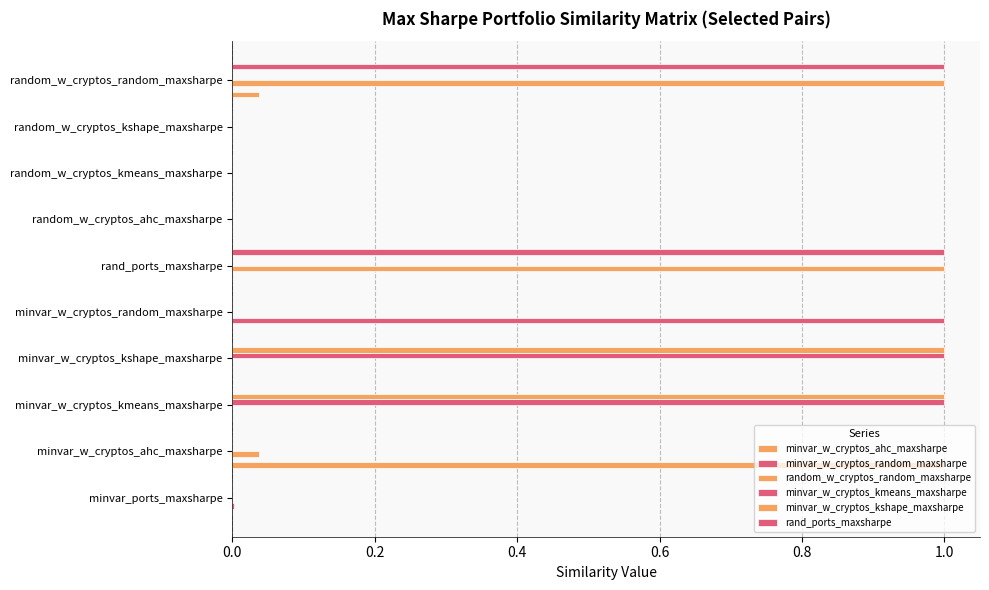

Reading left to right, what are all the values shown in this chart?

minvar_w_cryptos_ahc_maxsharpe: 0.0	1.0	0.0	0.0	0.0	0.0	0.0	0.0	0.0	0.0
minvar_w_cryptos_random_maxsharpe: 0.0	0.0	0.0	0.0	1.0	0.0	0.0	0.0	0.0	0.0
random_w_cryptos_random_maxsharpe: 0.0	0.0	0.0	0.0	0.0	1.0	0.0	0.0	0.0	1.0
minvar_w_cryptos_kmeans_maxsharpe: 0.0	0.0	1.0	1.0	0.0	0.0	0.0	0.0	0.0	0.0
minvar_w_cryptos_kshape_maxsharpe: 0.0	0.0	1.0	1.0	0.0	0.0	0.0	0.0	0.0	0.0
rand_ports_maxsharpe: 0.0	0.0	0.0	0.0	0.0	1.0	0.0	0.0	0.0	1.0